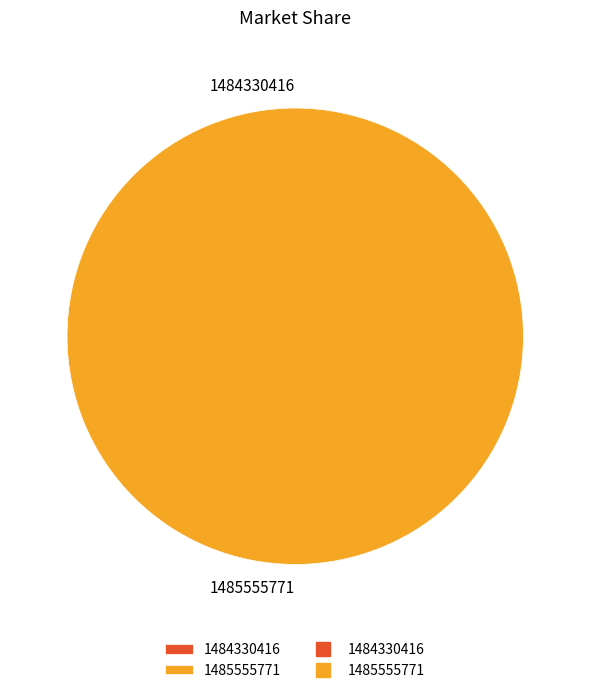

Rank the categories by value from highest to lowest.

1485555771, 1484330416